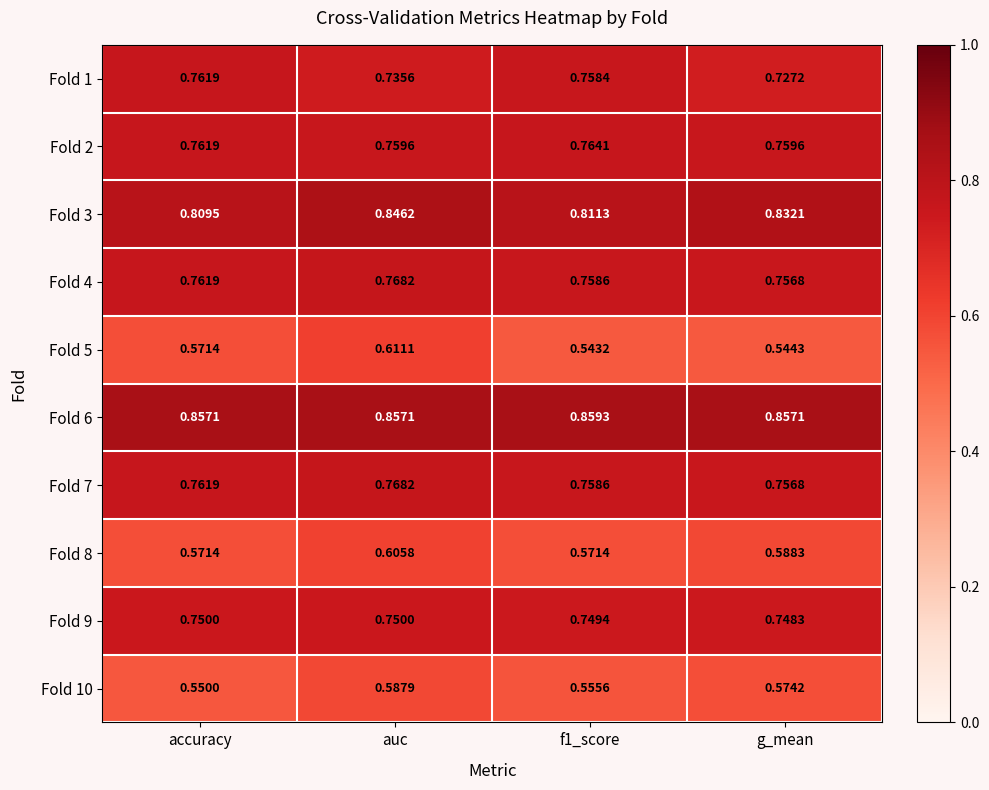

Is the value of Fold 6 at accuracy greater than the value of Fold 8 at g_mean?

Yes